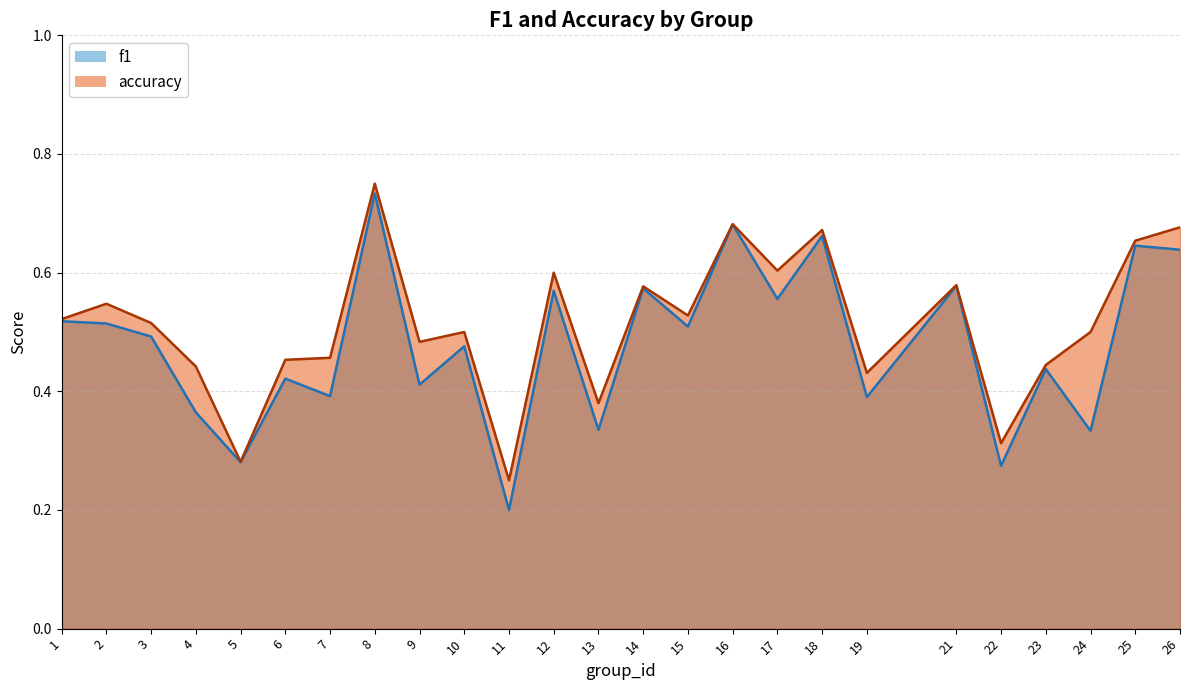

What are all the series names shown in the legend?

f1, accuracy